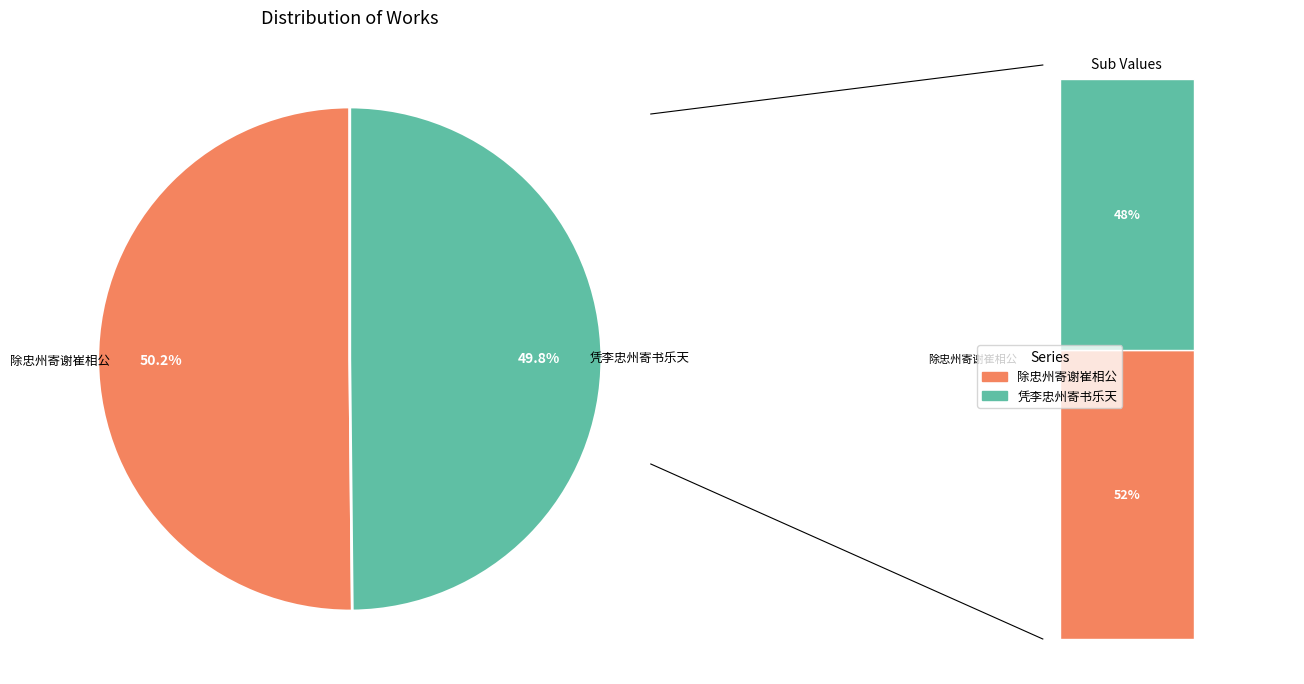

Does any single category account for the majority?

Yes